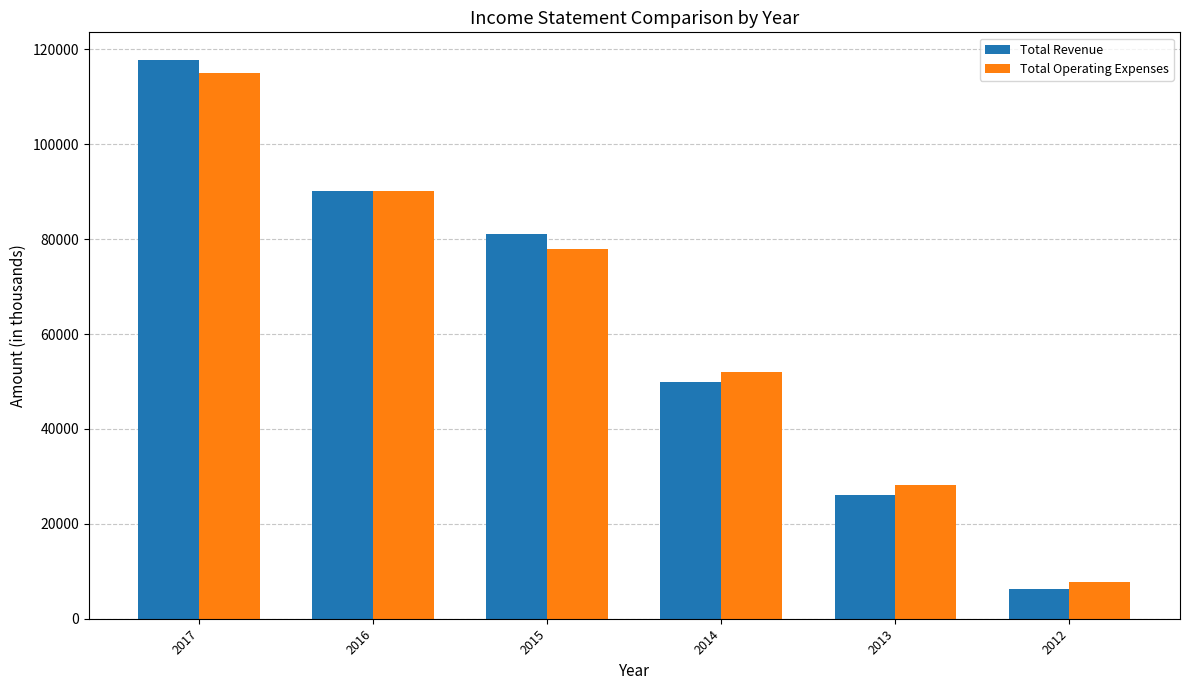

At which label does Total Revenue first exceed 81000?

2017